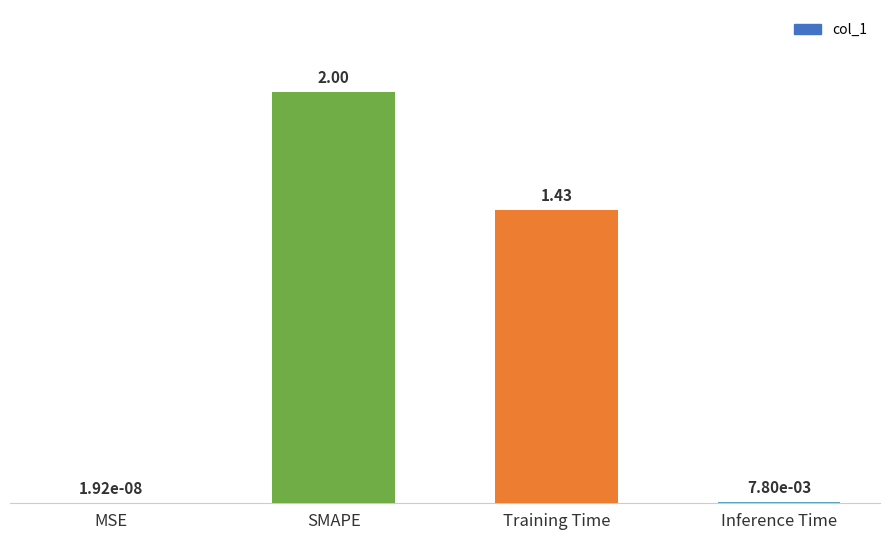

What is the sum of all values?

3.4